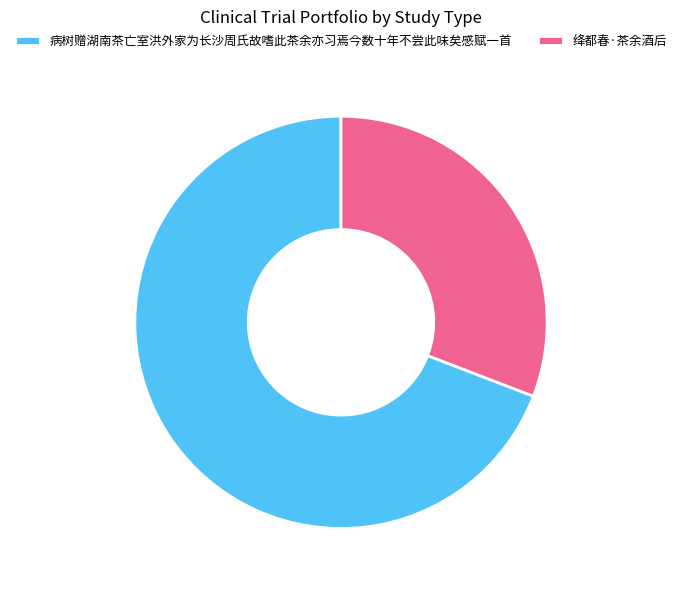

Which category has the biggest portion of the pie?

病树赠湖南茶亡室洪外家为长沙周氏故嗜此茶余亦习焉今数十年不尝此味矣感赋一首